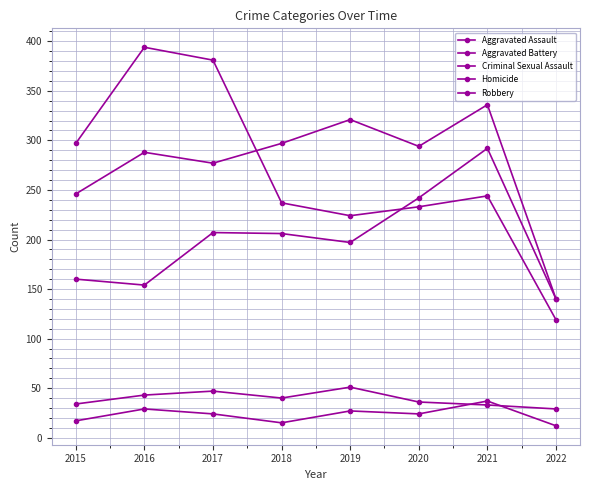

Count the number of data series in this chart.

5